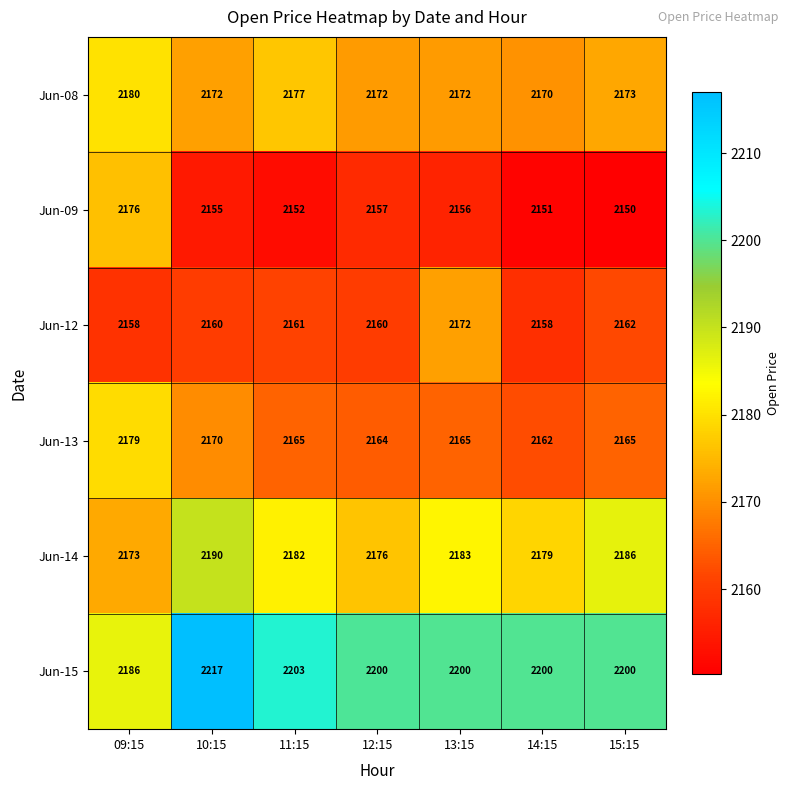

At which label is Jun-12 closest to 2165?

15:15